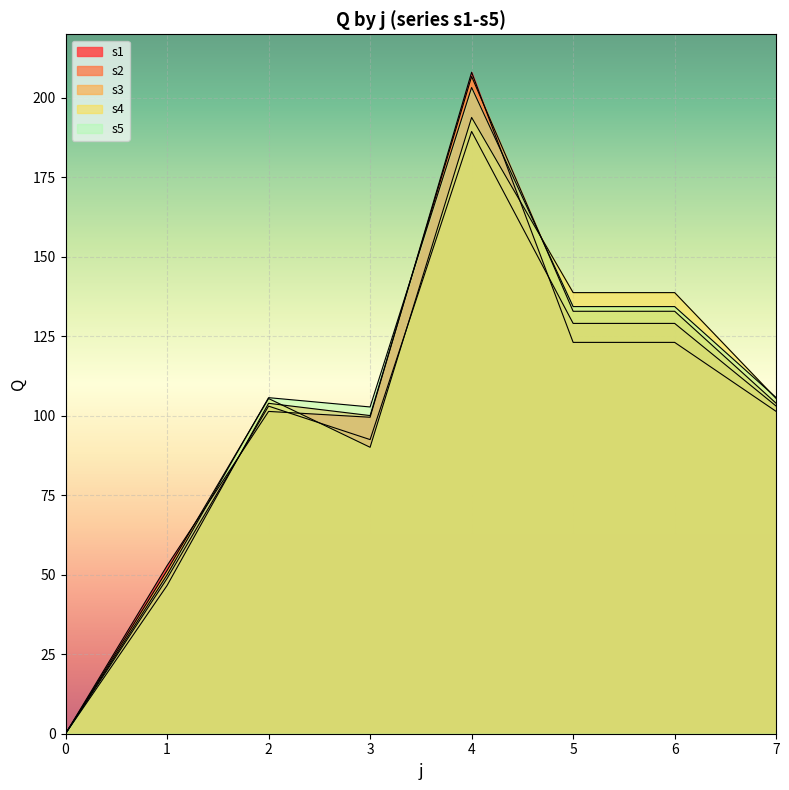

What is the value of the s2 point at the 3rd from the left?

103.0